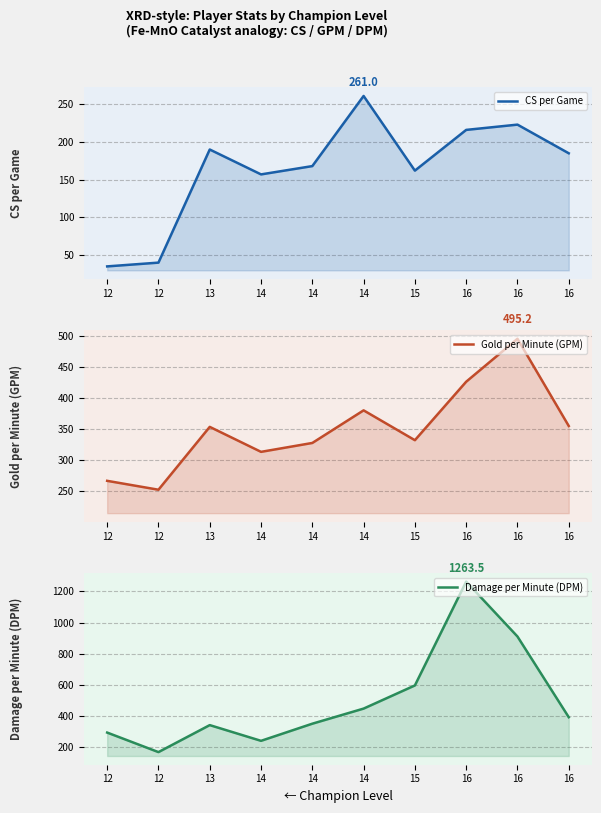

At which category is the sum across all series the highest?

16